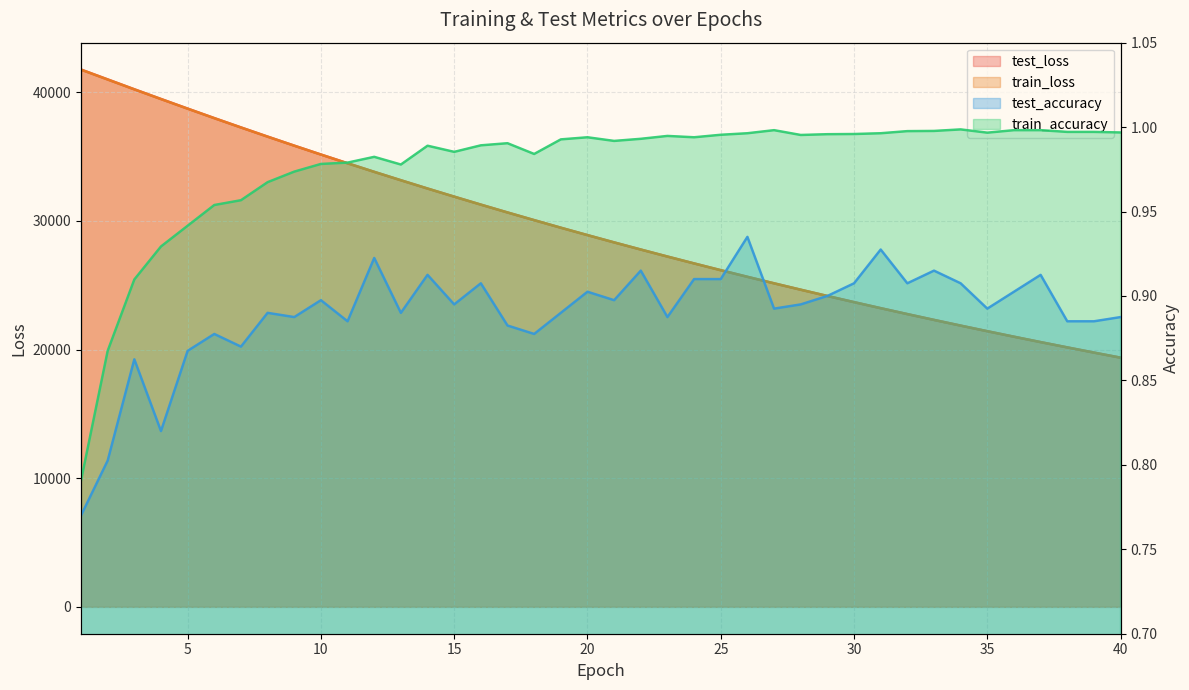

Rank the series at 21 from lowest to highest value.

test_accuracy, train_accuracy, train_loss, test_loss